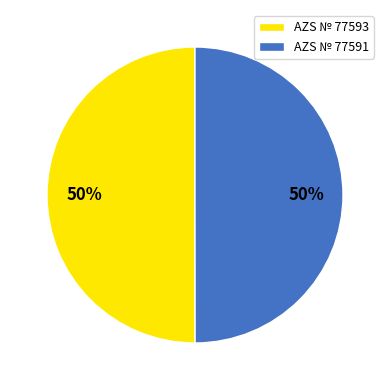

To the nearest percent, what is the average slice percentage?

50%